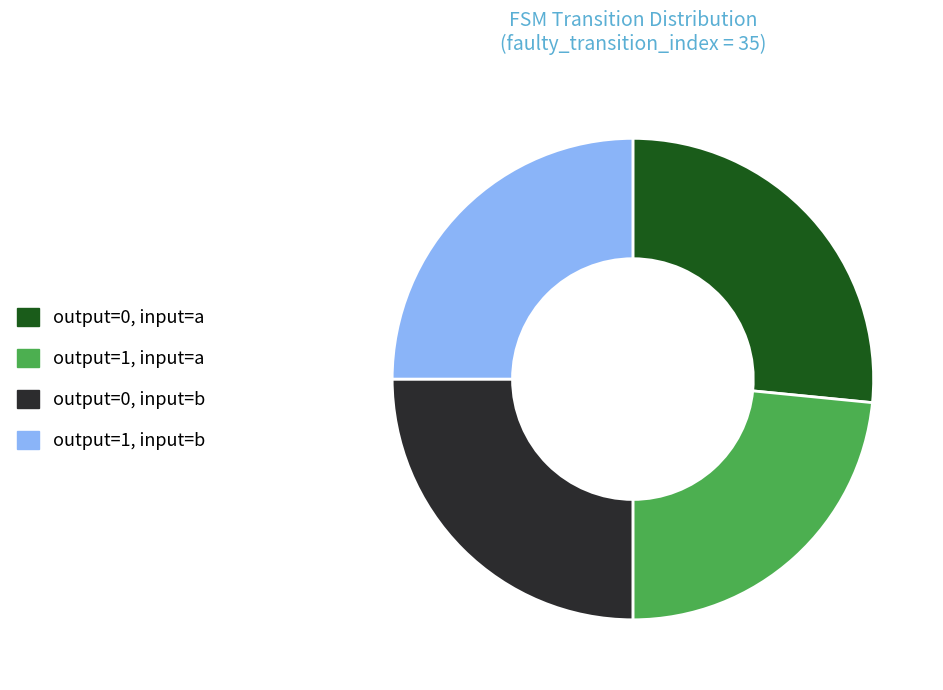

The output=1, input=a slice represents 18% of the pie. True or false?

False